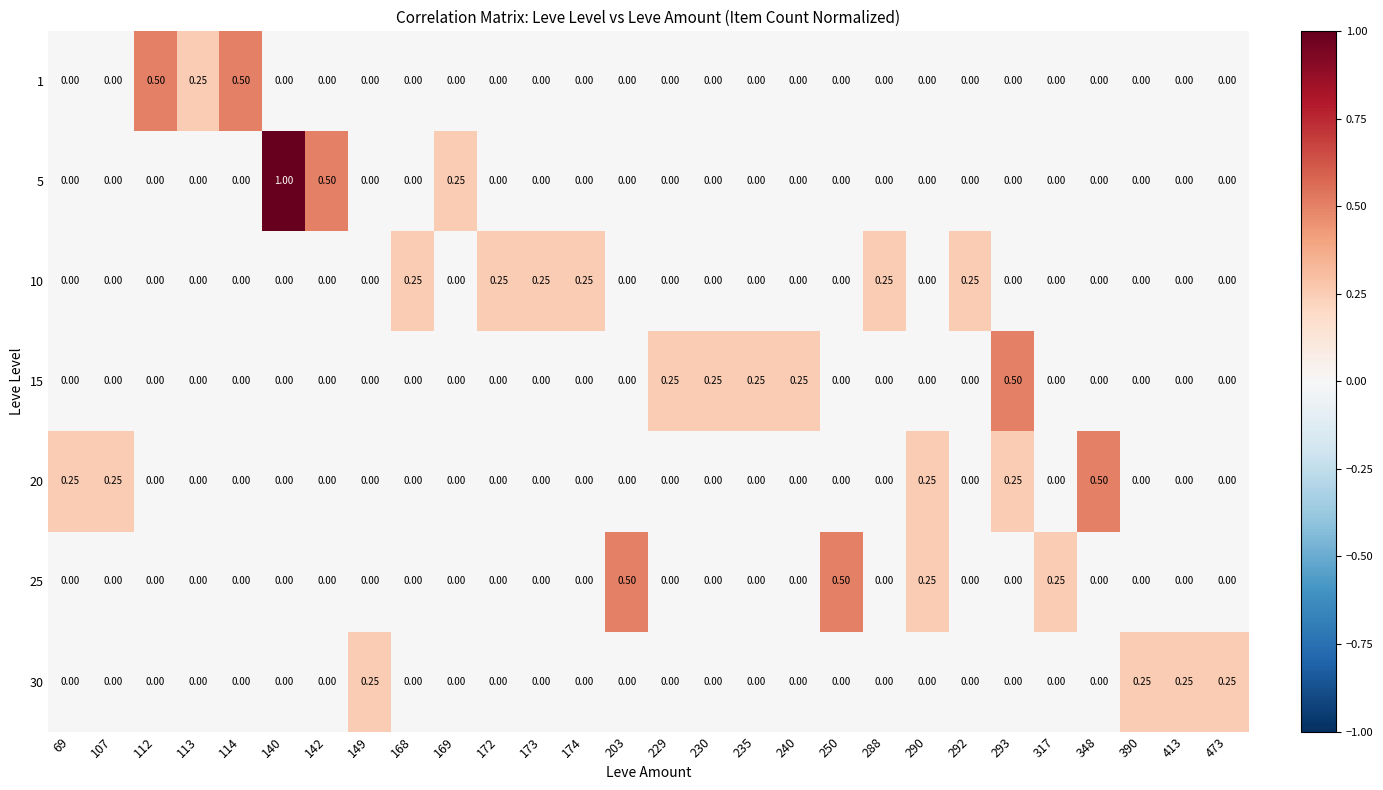

At how many categories does at least one series exceed 0?

28